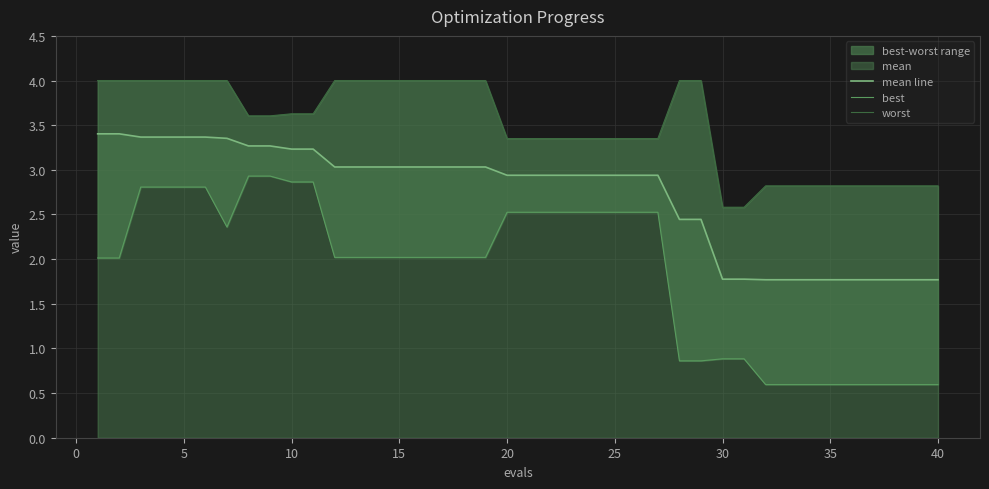

Is it true that mean line equals 2.9 at 25?

True